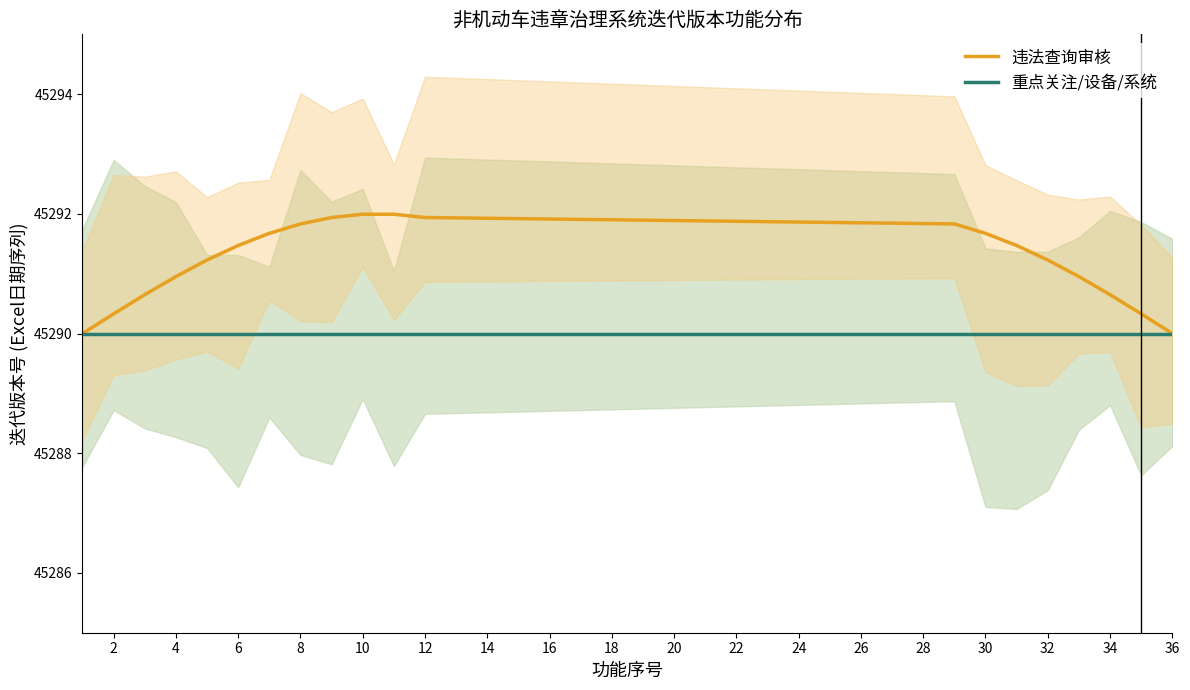

How many categories are shown in the chart?

20